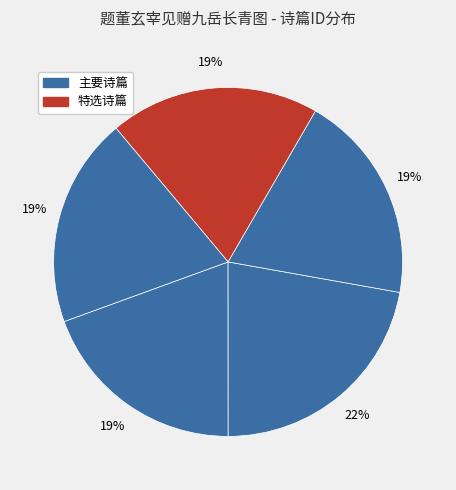

Is there any slice that represents more than half of the pie?

No